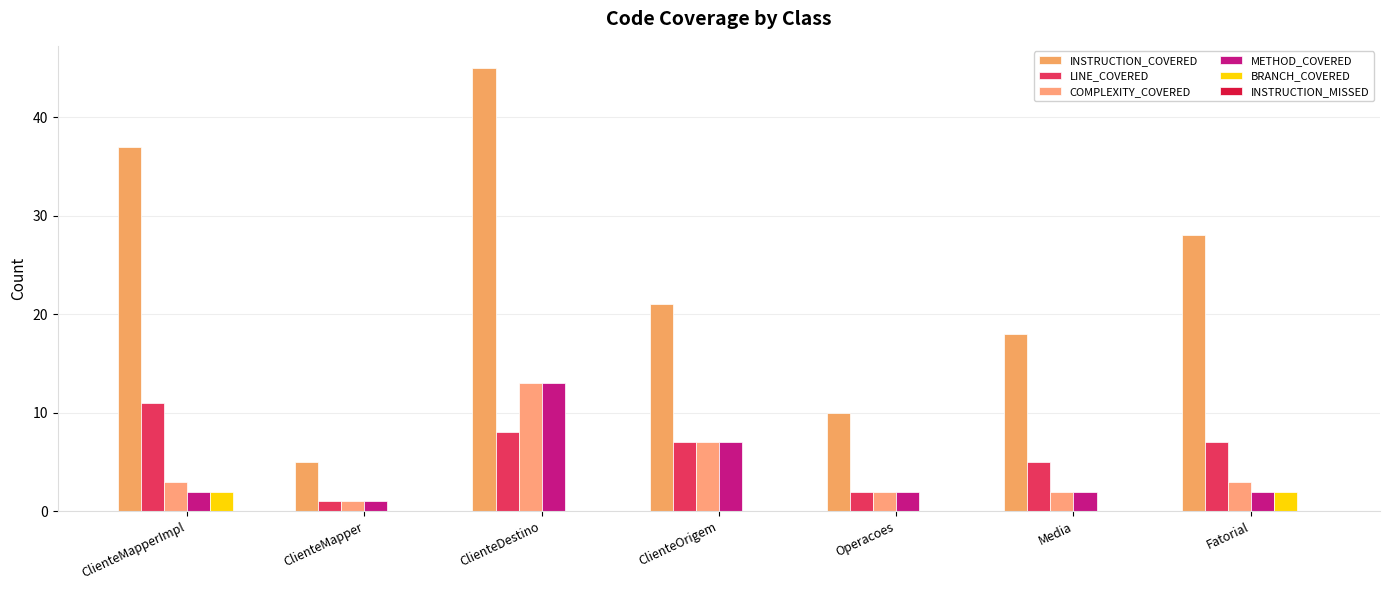

What is the difference between the maximum and minimum values in the BRANCH_COVERED series?

2